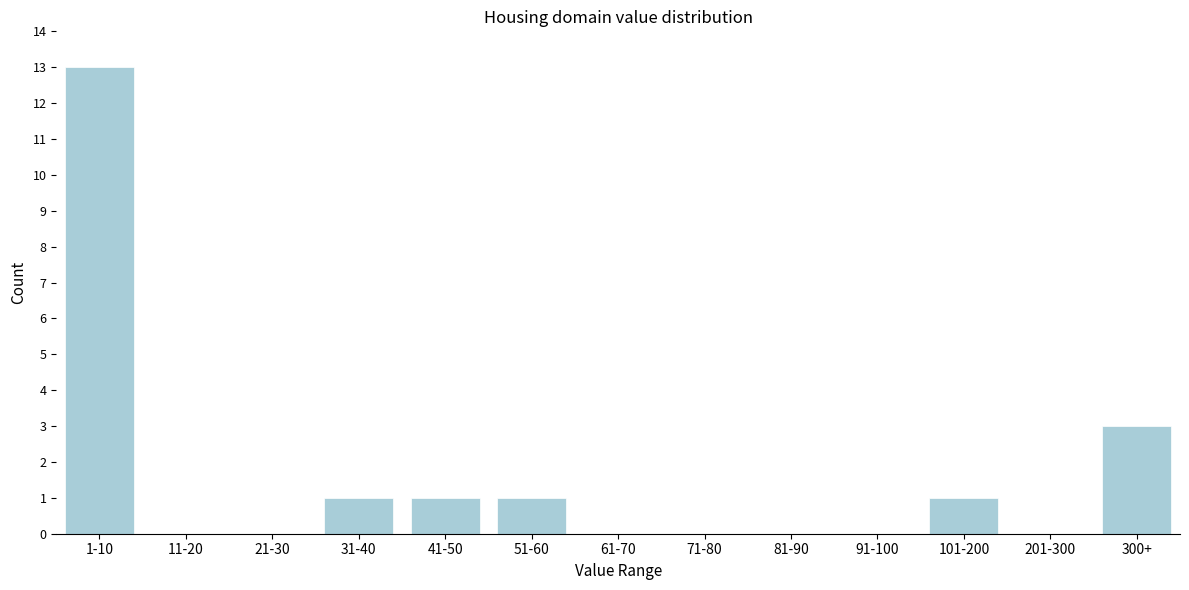

Reading left to right, transcribe all the data shown in this chart.

1-10=13	11-20=0	21-30=0	31-40=1	41-50=1	51-60=1	61-70=0	71-80=0	81-90=0	91-100=0	101-200=1	201-300=0	300+=3